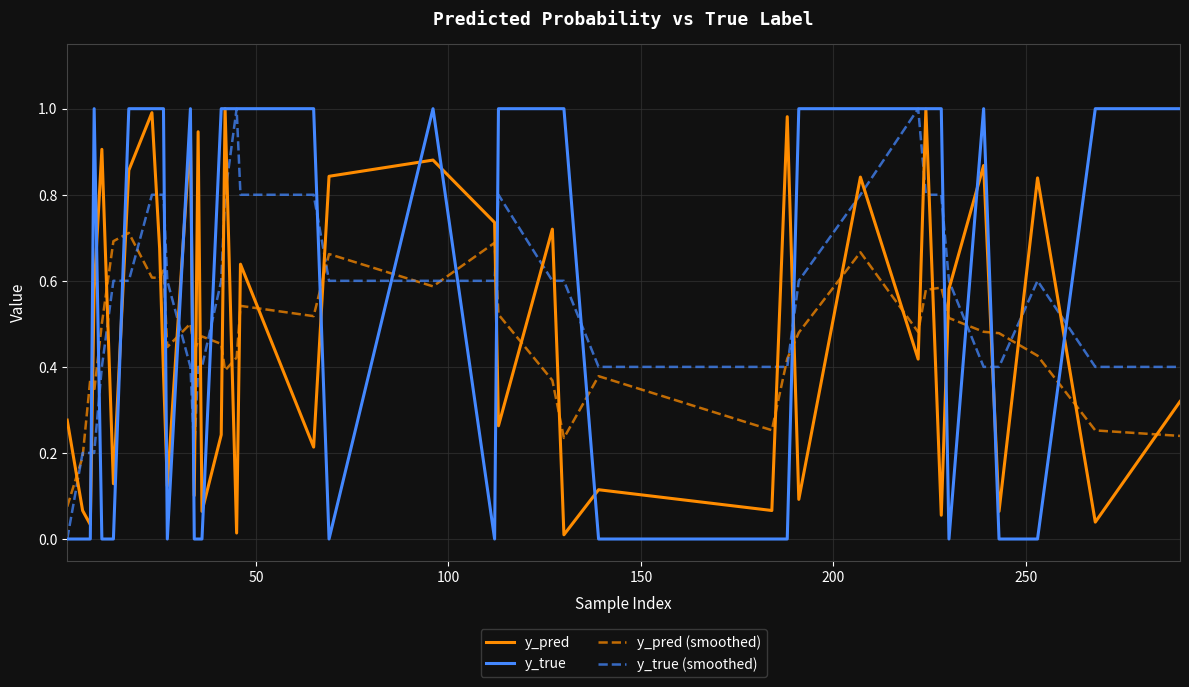

How many times do y_pred (smoothed) and y_pred cross each other?

28